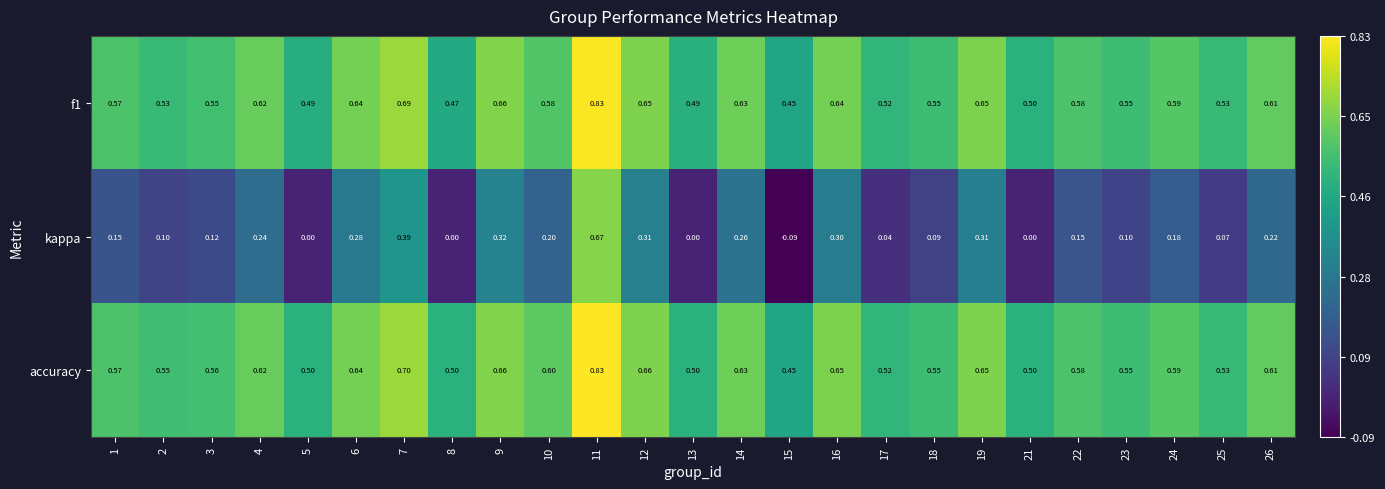

Which series changed the most between 21 and 23?

kappa